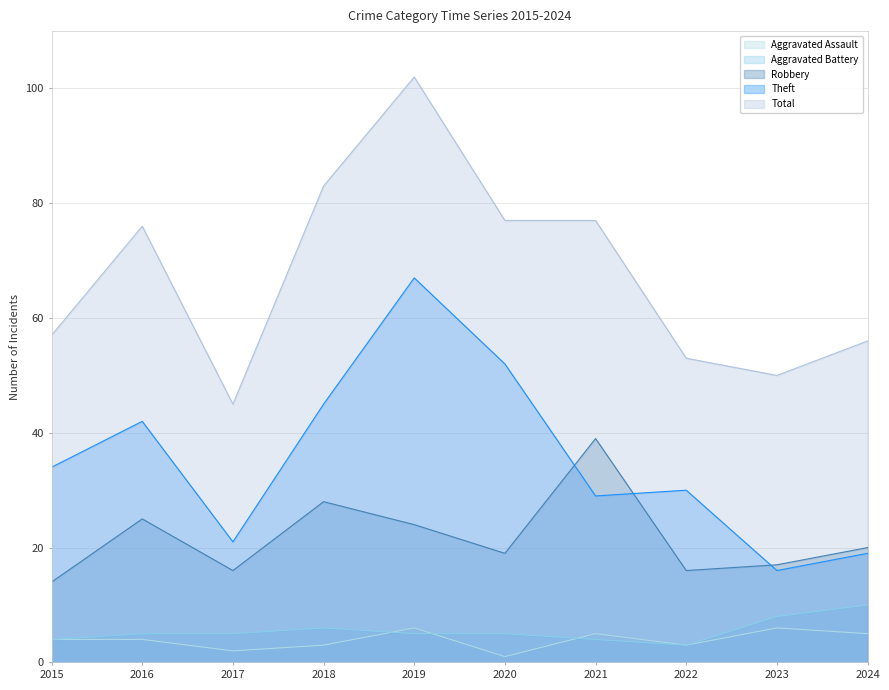

At which category is the sum across all series the highest?

2019